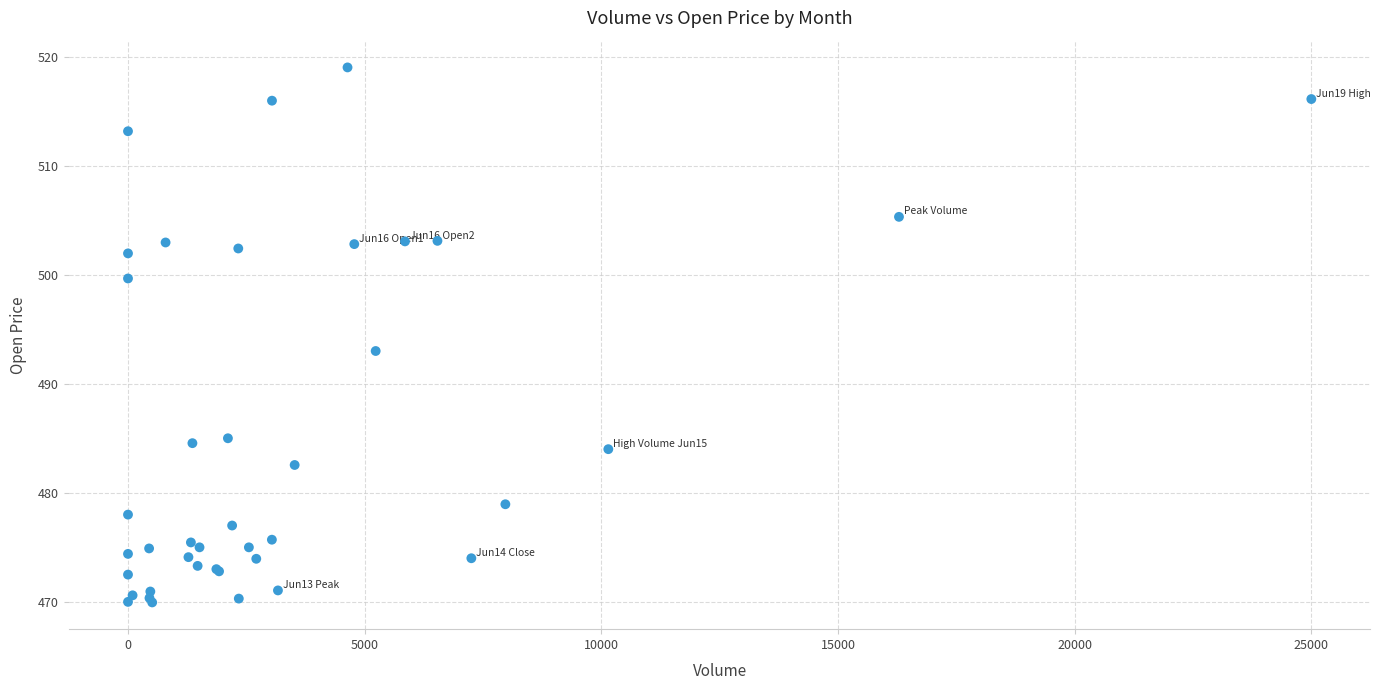

What Y value in the scatter plot is closest to 494?

493.0